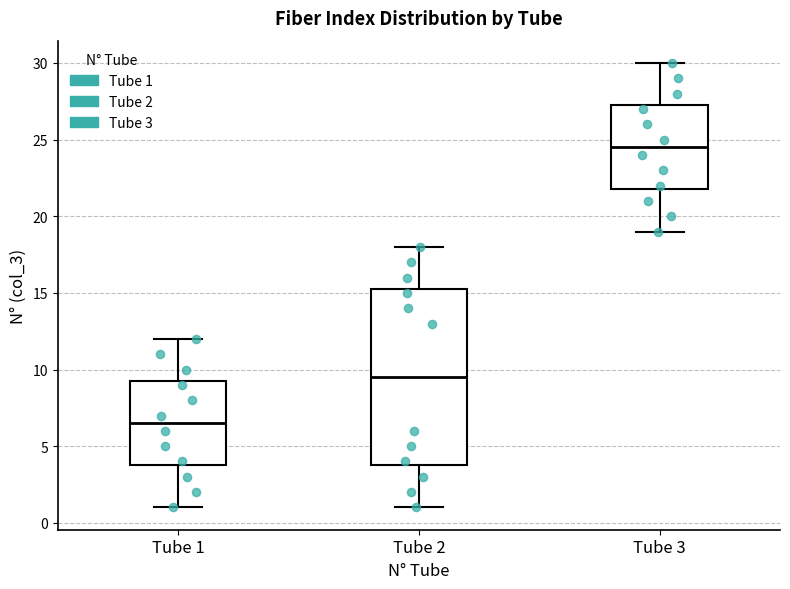

Which box's median line is the highest?

Tube 3